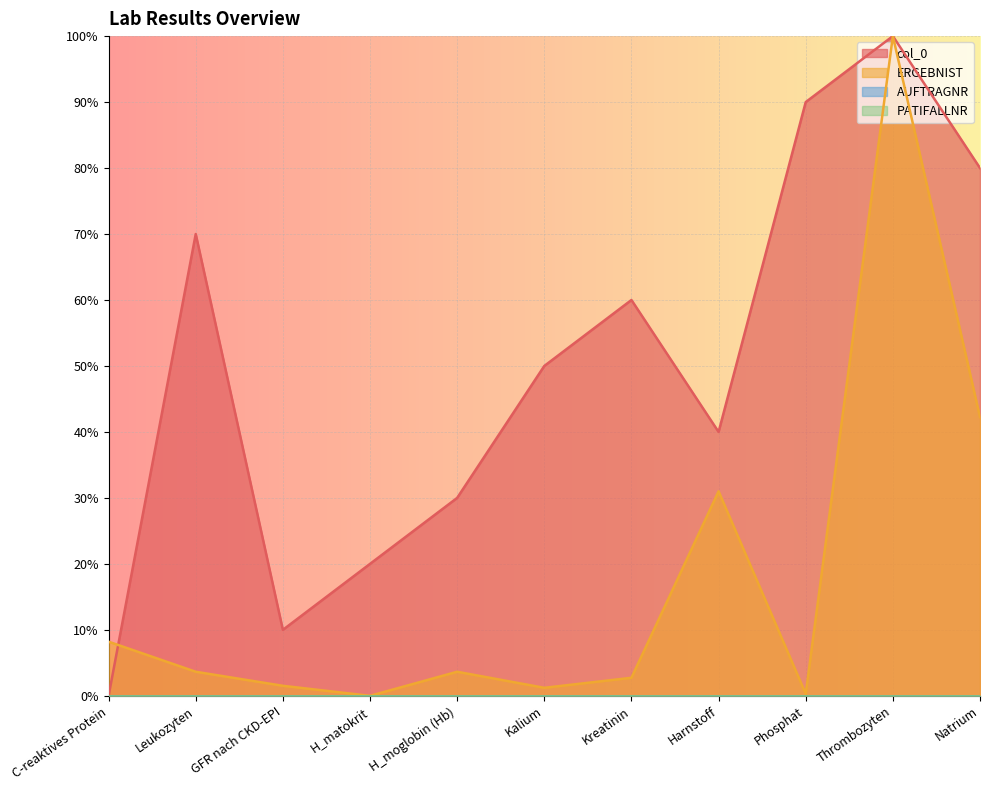

Rank the categories by ERGEBNIST value from highest to lowest.

Thrombozyten, Natrium, Harnstoff, C-reaktives Protein, Leukozyten, H_moglobin (Hb), Kreatinin, GFR nach CKD-EPI, Kalium, Phosphat, H_matokrit